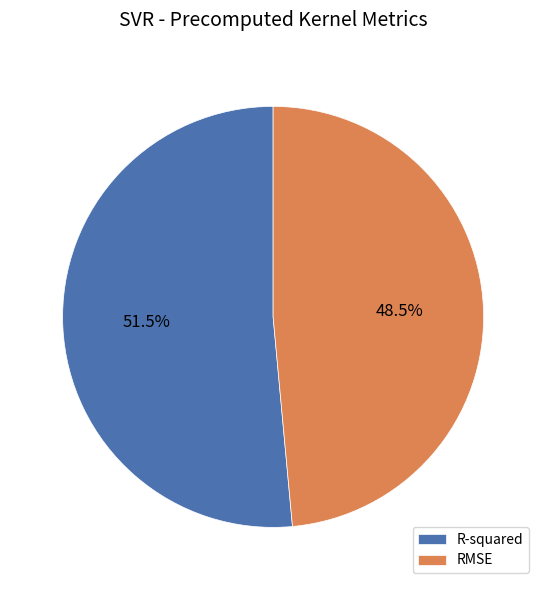

Count the number of slices in the pie.

2